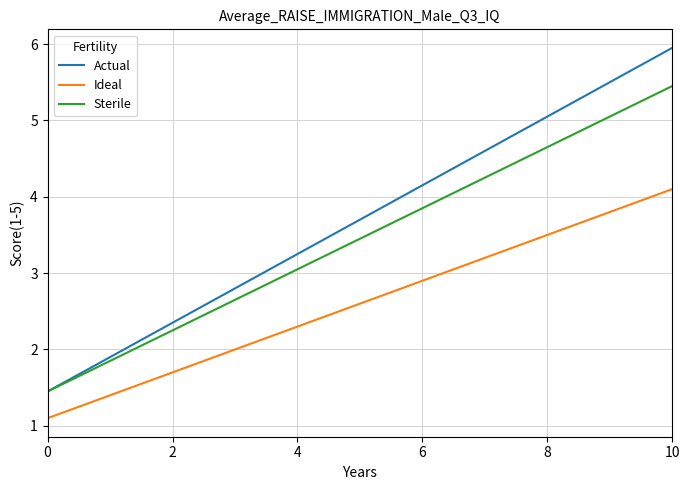

Which series has the widest spread of values?

Actual